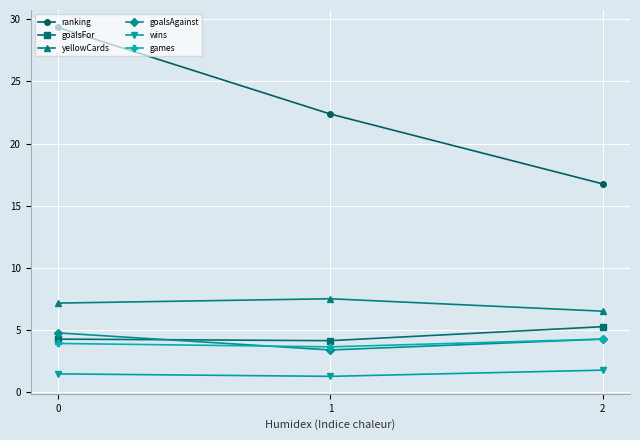

How many games values are between 3 and 4?

2